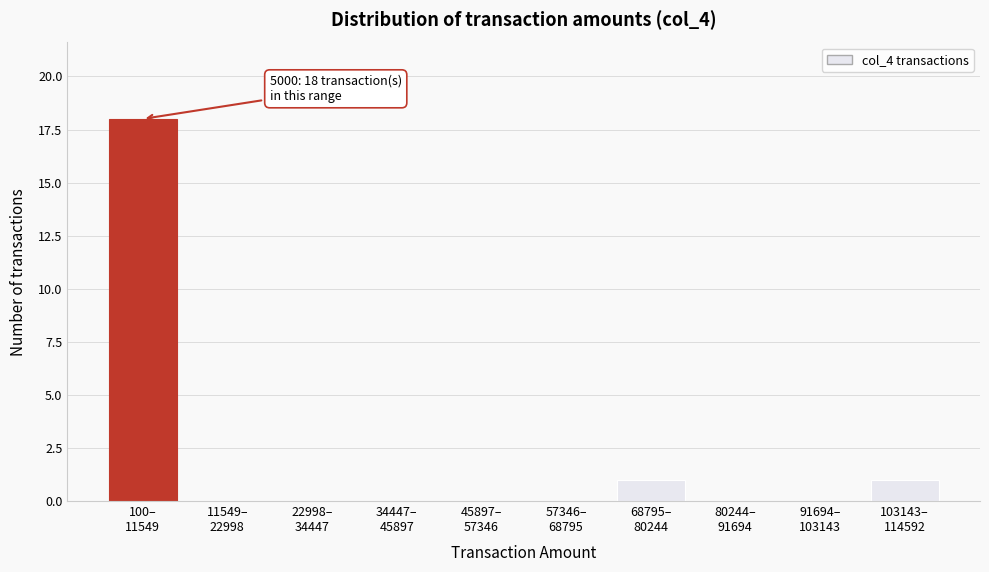

What is the sum of all values?

20